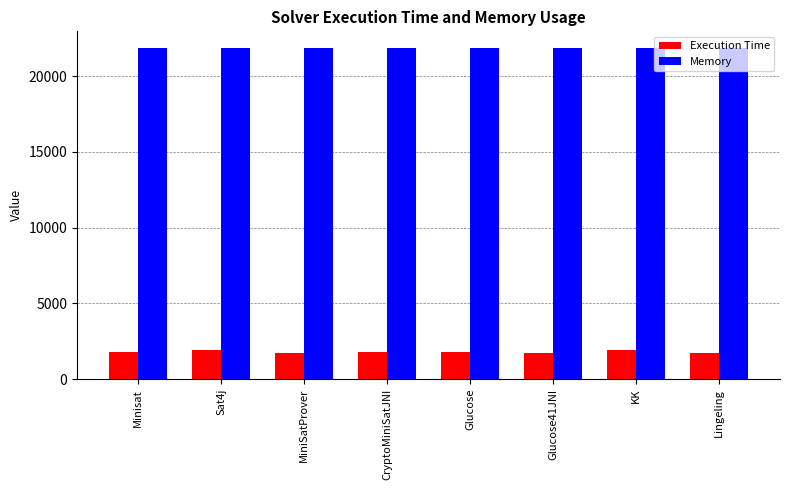

How many values in the Memory series are below 21872?

1